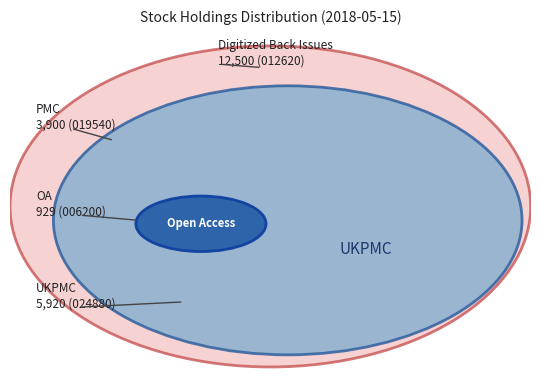

Is there any slice that represents more than half of the pie?

No